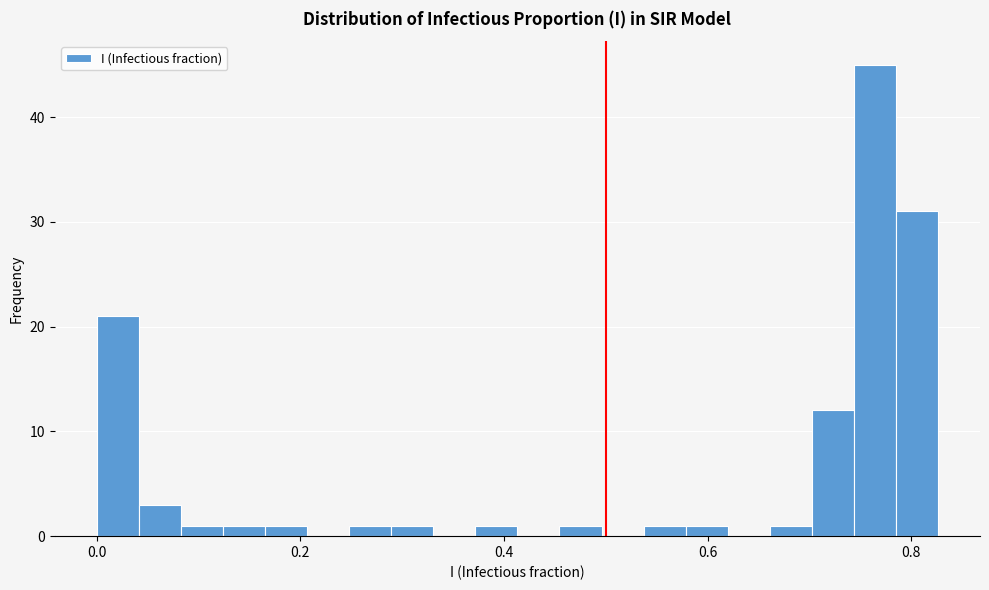

Read against the x-axis, roughly where is the centre of the tallest bar?

0.76